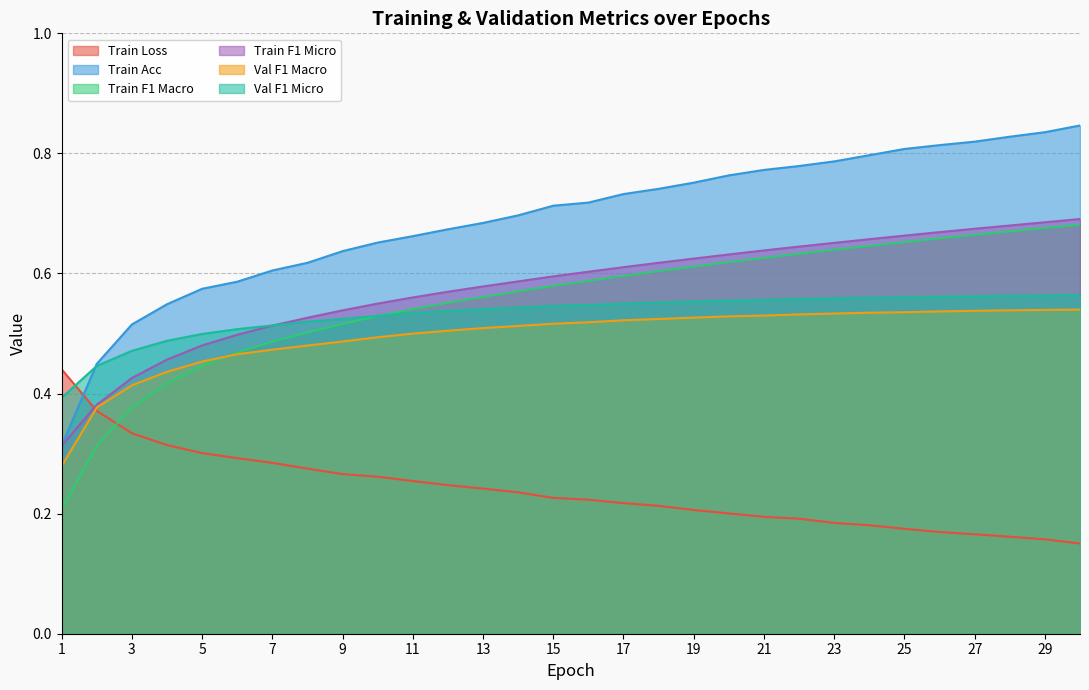

What is the minimum value for Val F1 Macro?

0.3